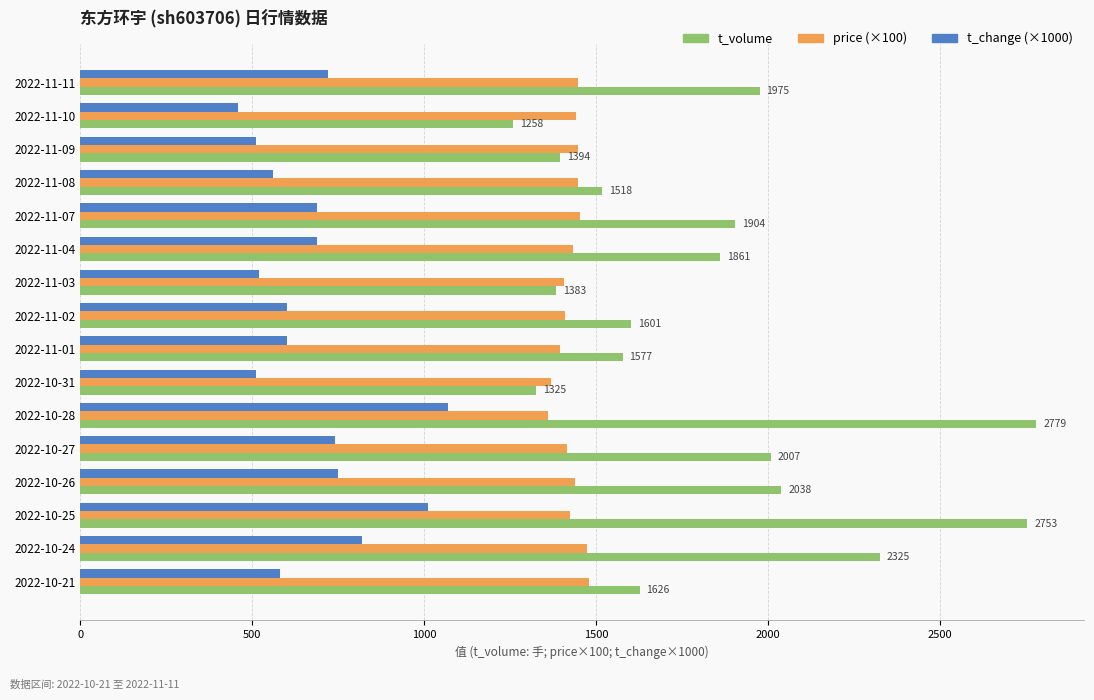

What is the sum of all price (×100) values?

22840